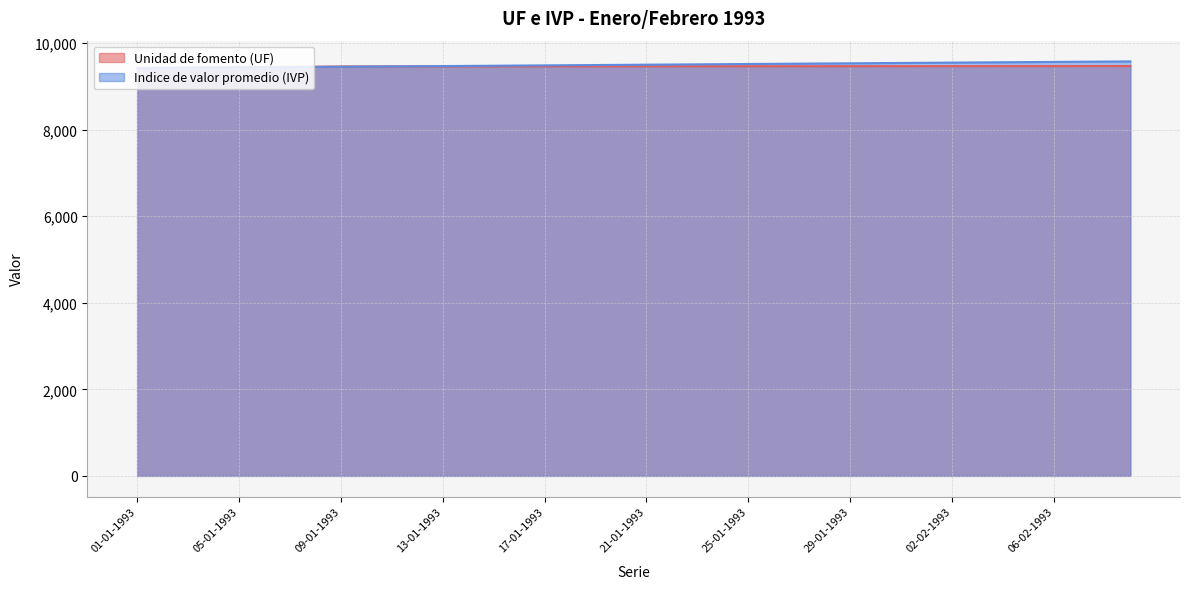

What is the value of the Unidad de fomento (UF) point at the 33rd from the left?

9469.0